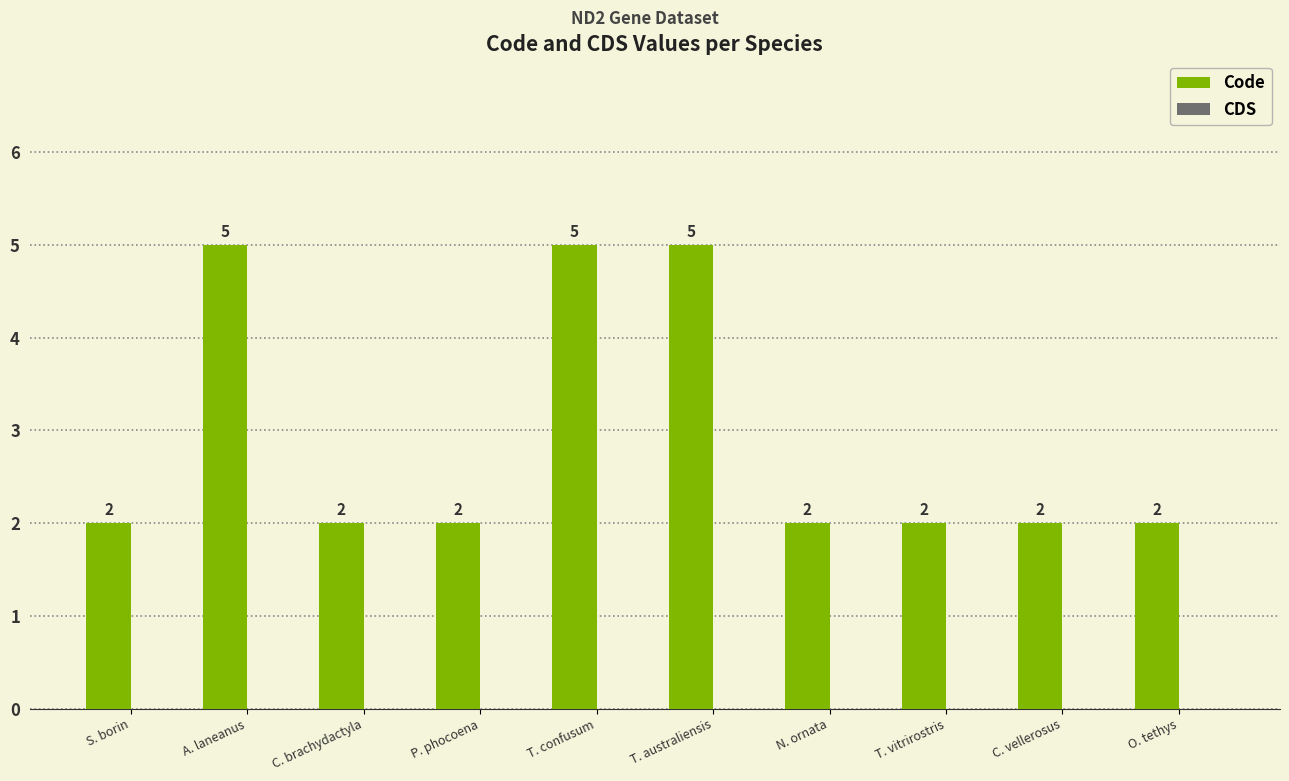

Does the chart contain stacked bars?

No